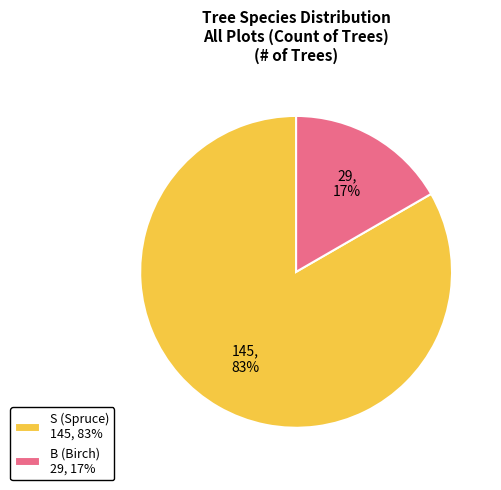

The B slice represents 23% of the pie. True or false?

False